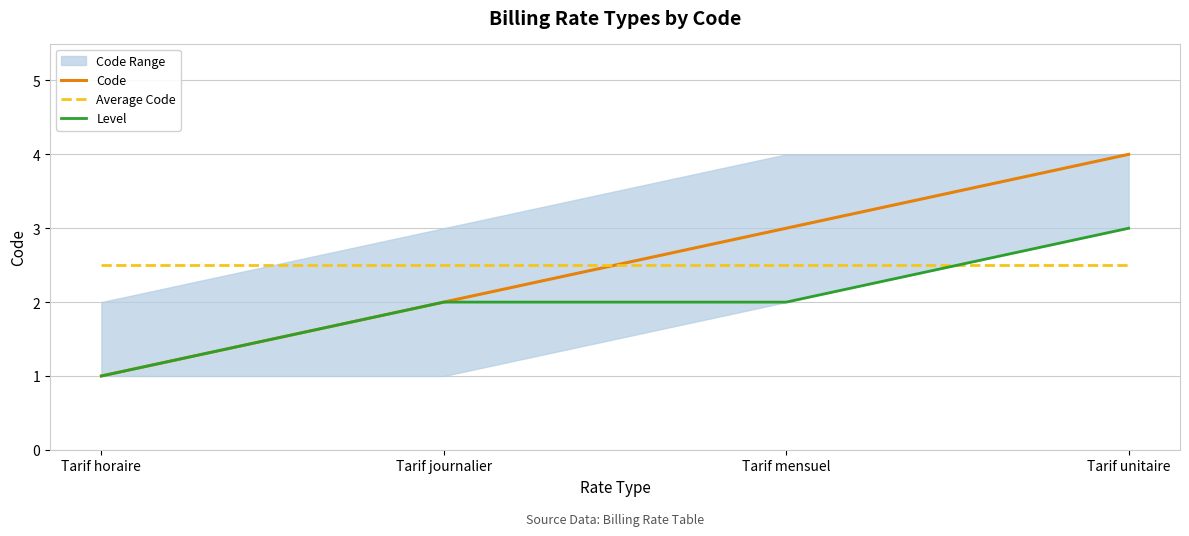

What is the average value of the Code series?

2.5